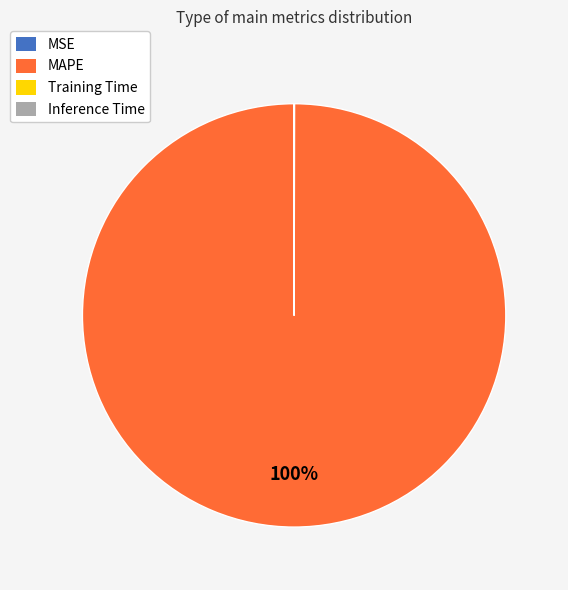

Does any single category account for the majority?

Yes